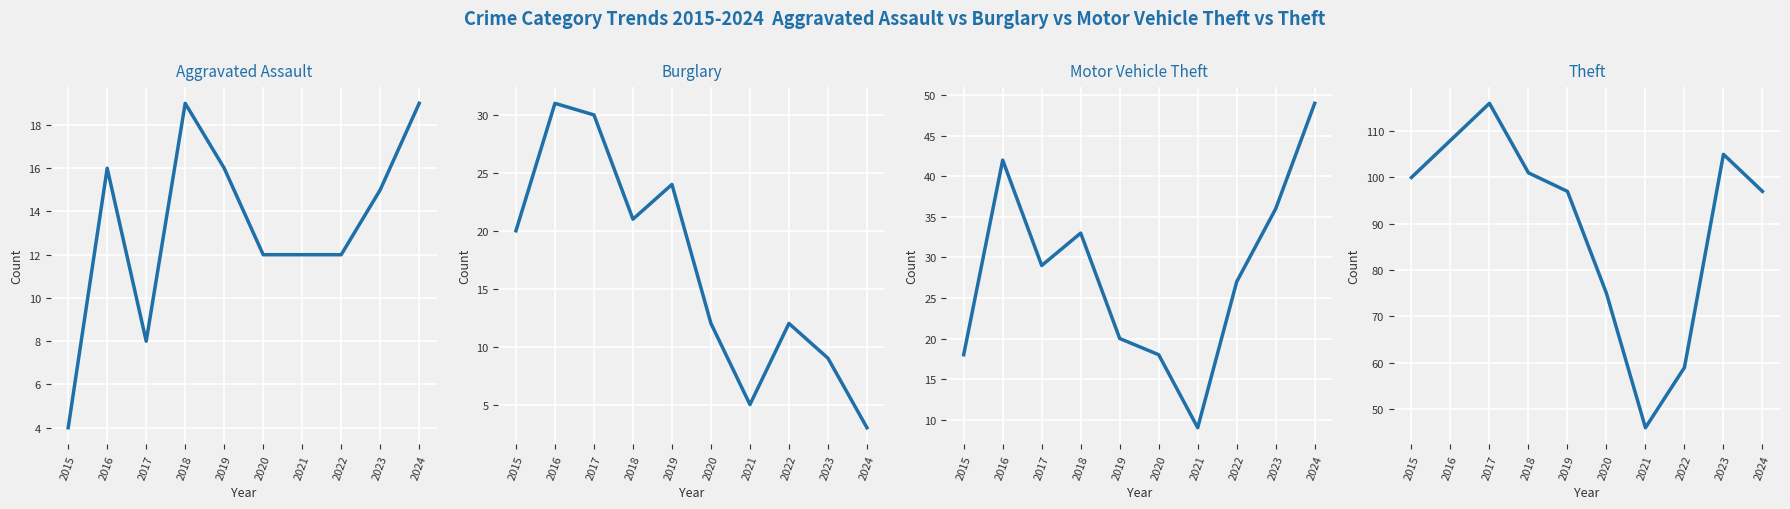

Count the number of data series in this chart.

4